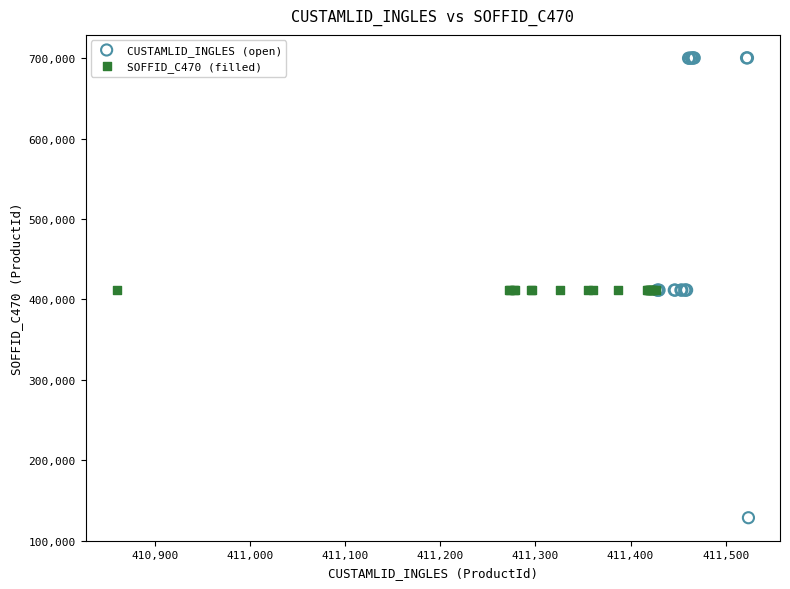

Which series has the widest spread of Y values?

CUSTAMLID_INGLES (open)